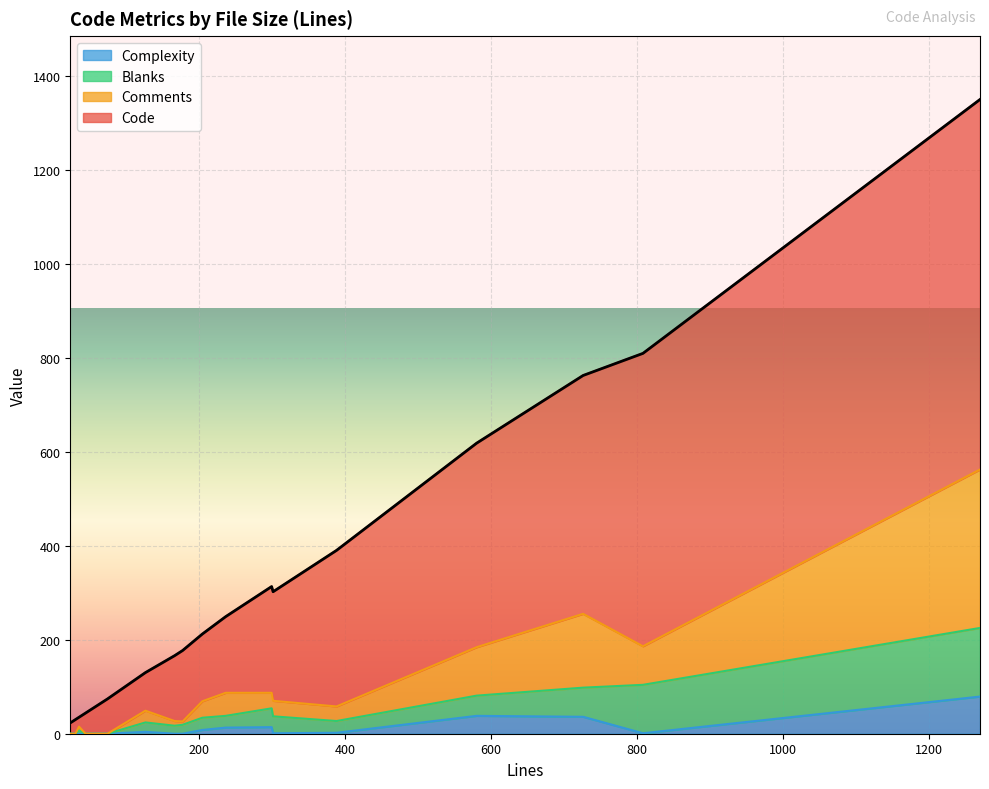

What is the total value across all series at 0?

130